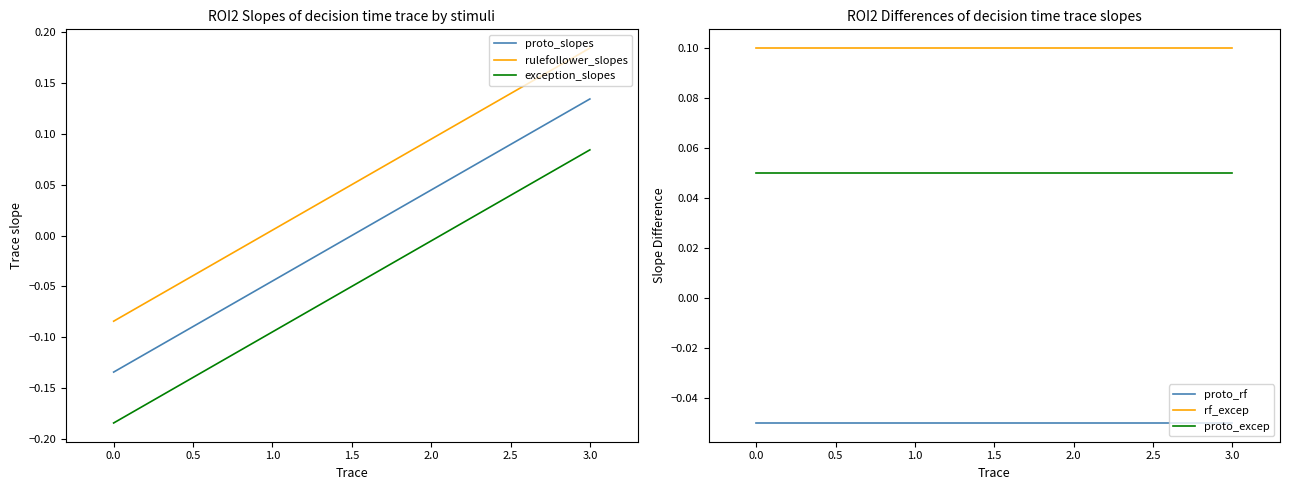

What is the difference between the maximum and minimum values in the proto_slopes series?

0.3